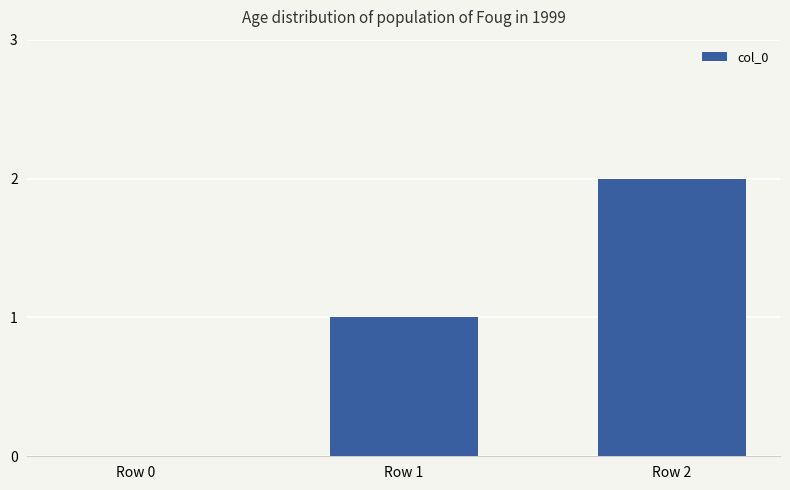

What is the sum of all values?

3